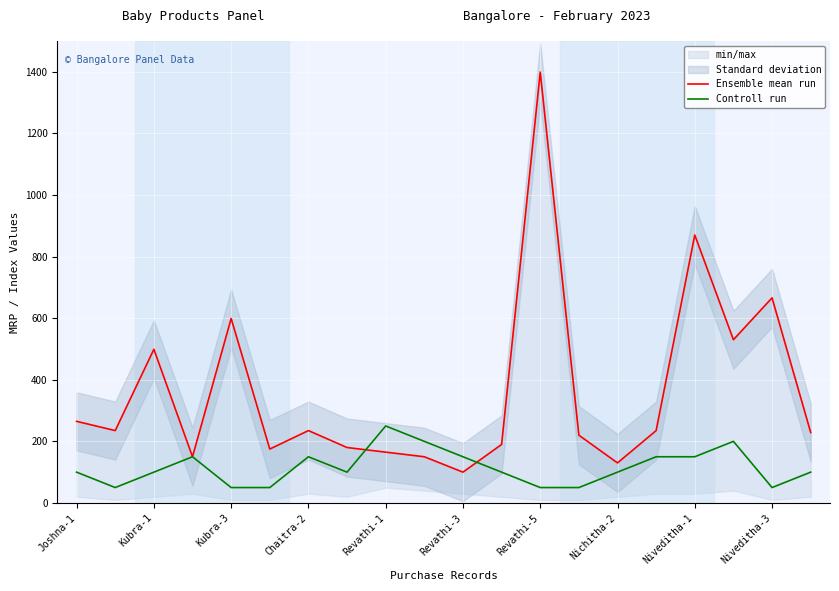

At which label does Controll run reach its peak?

Revathi-1